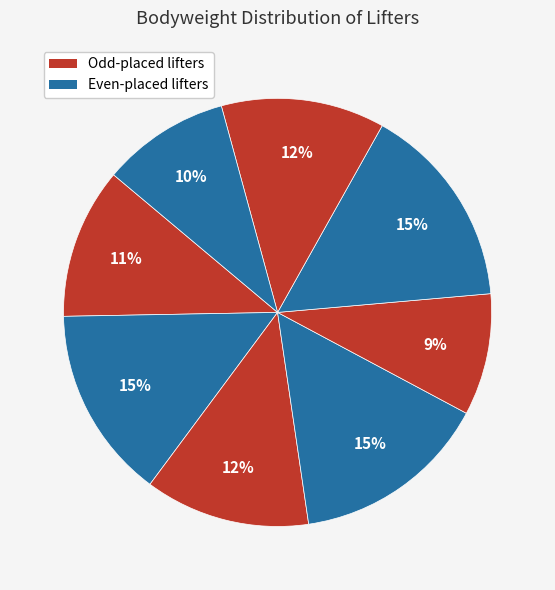

How many segments does this pie chart have?

8